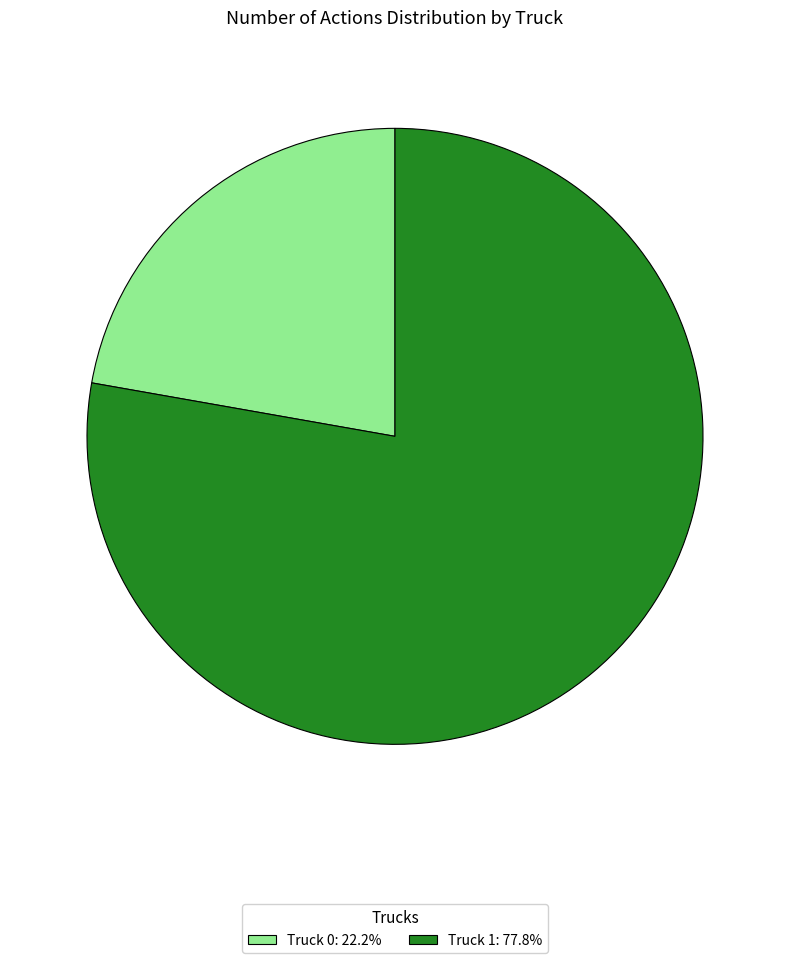

What is the majority slice?

Truck 1